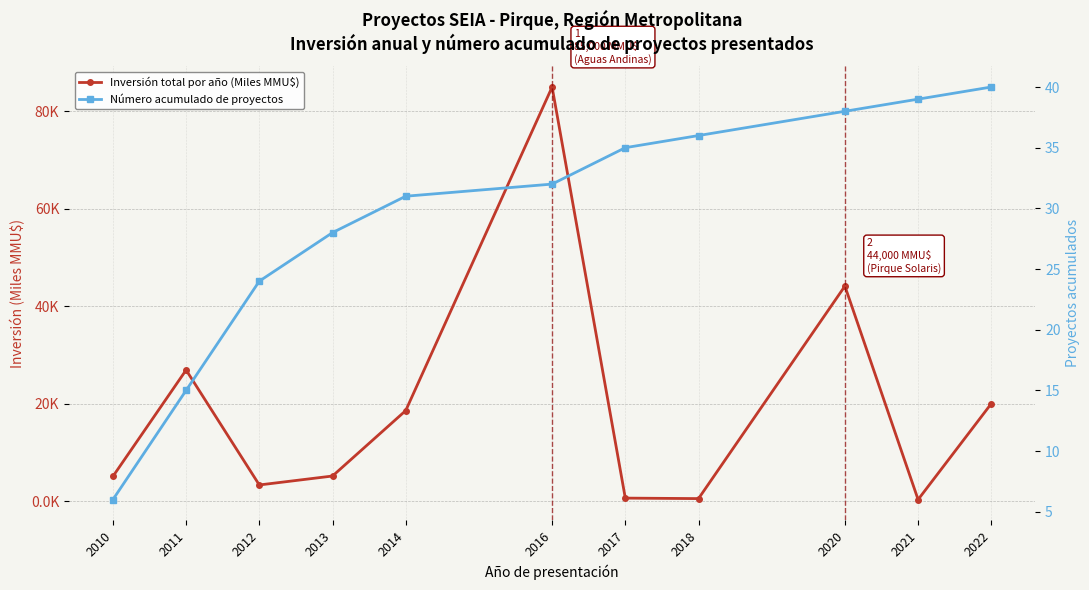

Where does the Inversión total por año (Miles MMU$) series first go above 5?

2010